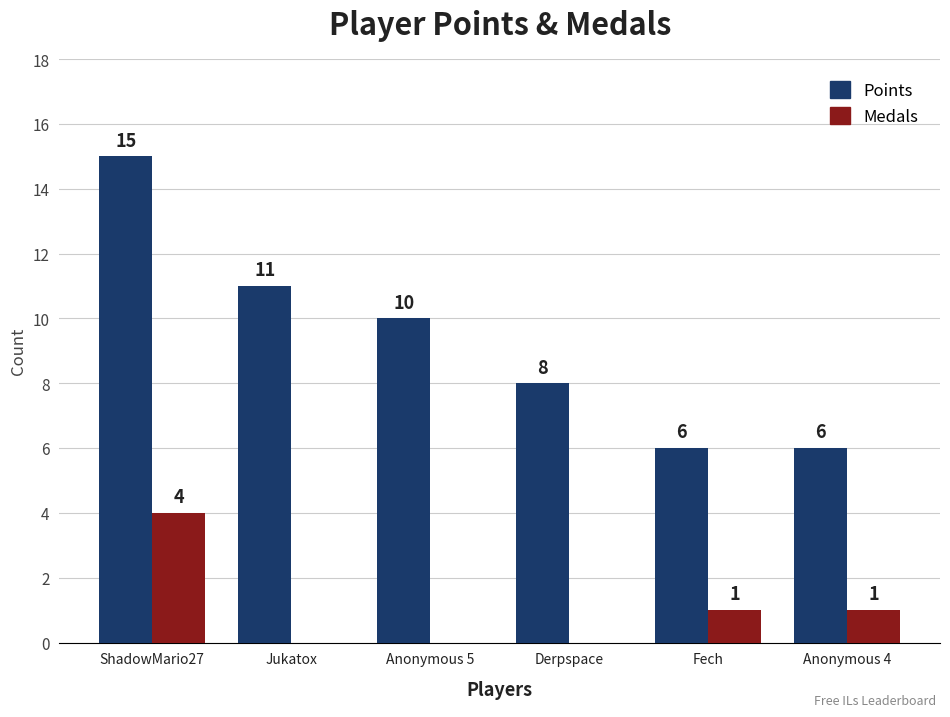

How many positive values does the Medals series have?

3